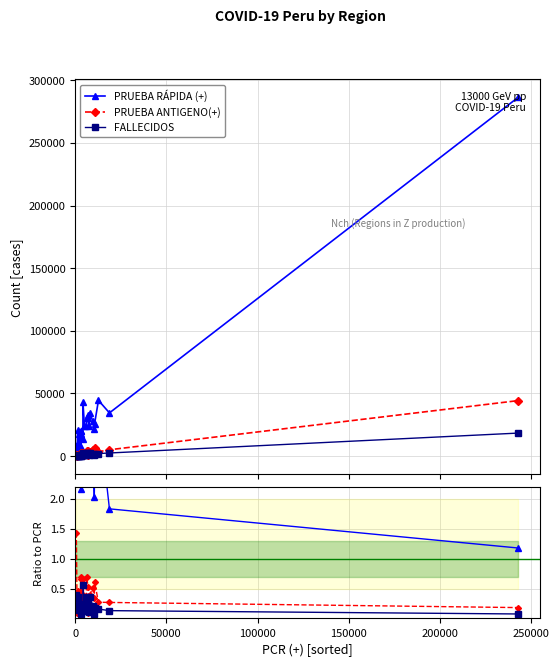

Is the value of PRUEBA ANTIGENO(+) at 8 greater than the value of PRUEBA RÁPIDA (+) at 300000?

No